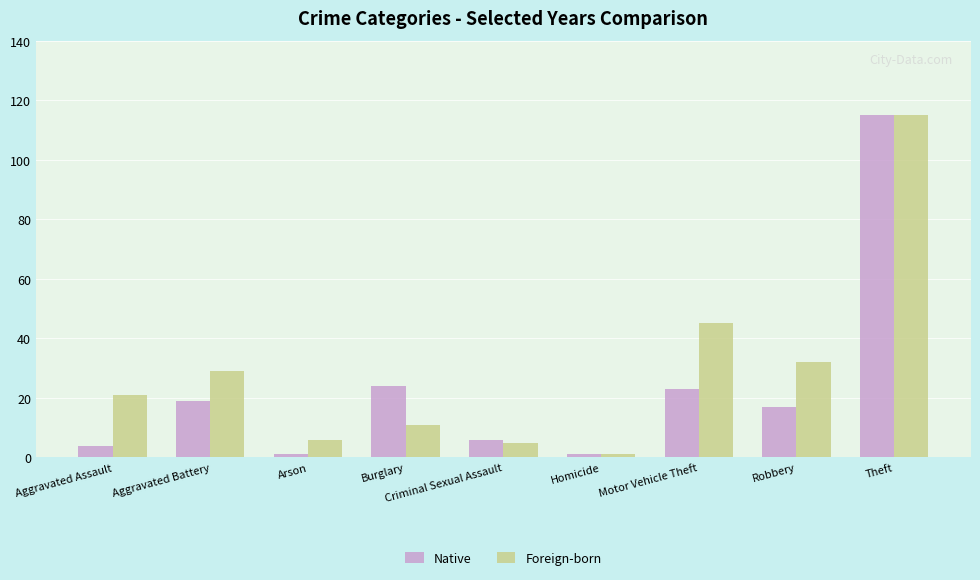

What position from the left is Aggravated Assault?

1